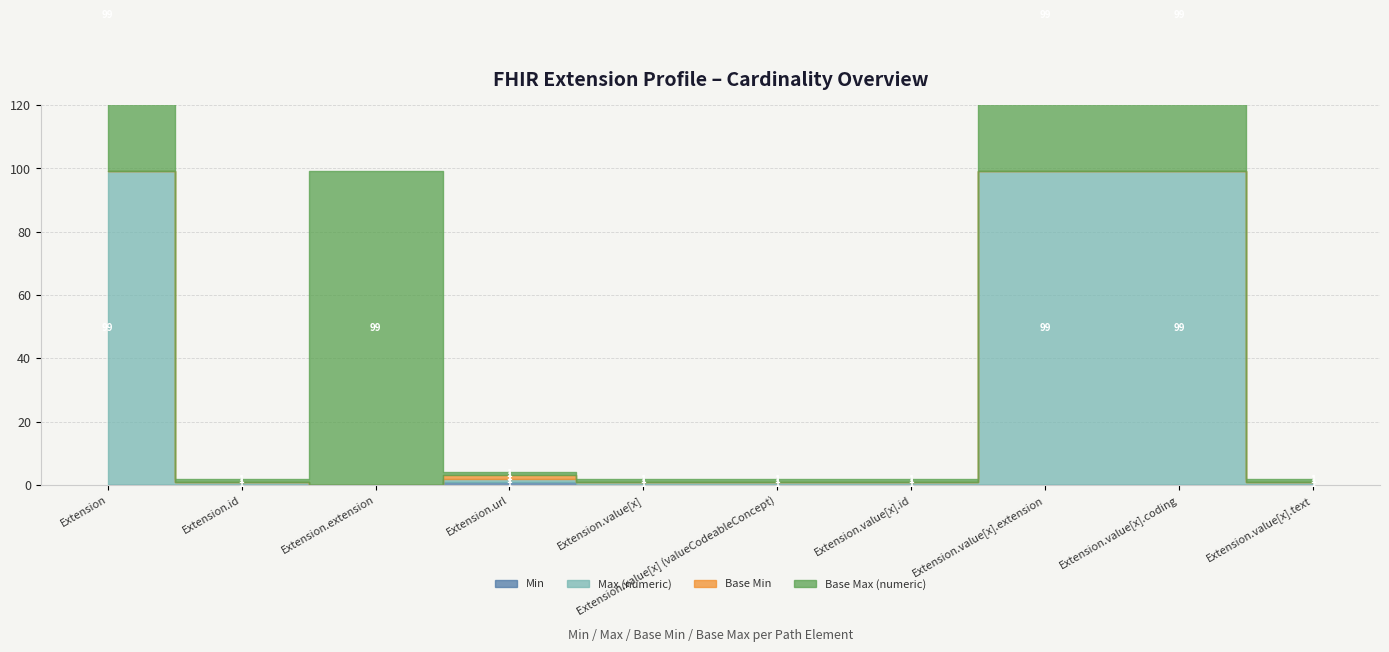

At which label does Max (numeric) reach its peak?

Extension